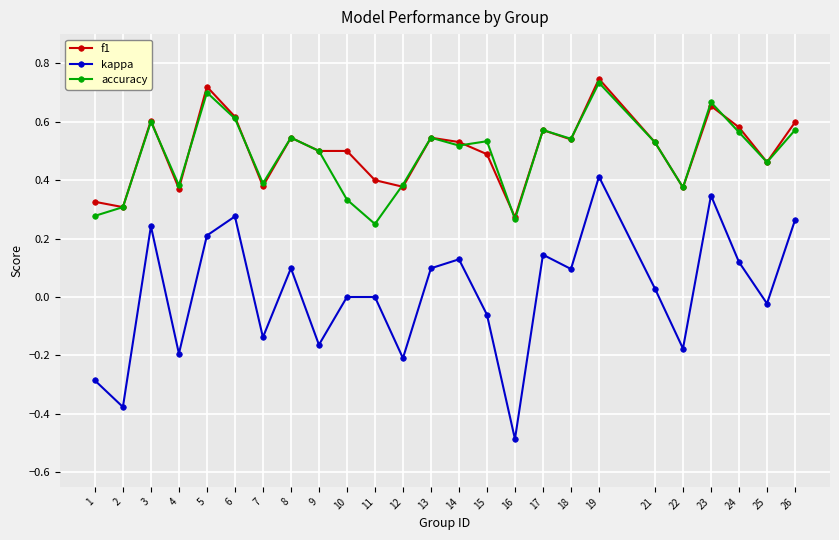

True or false: accuracy and kappa intersect in this chart.

False